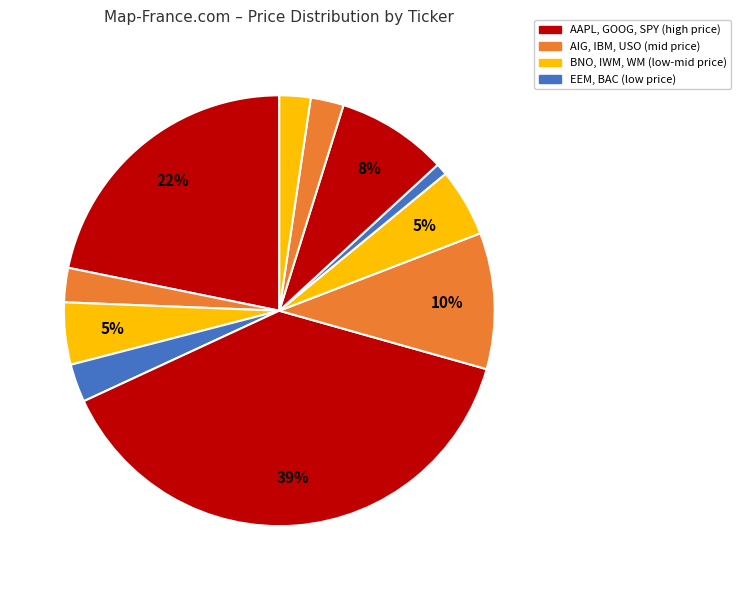

How many slices are in this pie chart?

11